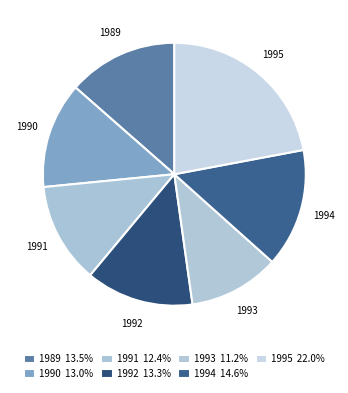

What is the smallest slice in the pie chart?

1993